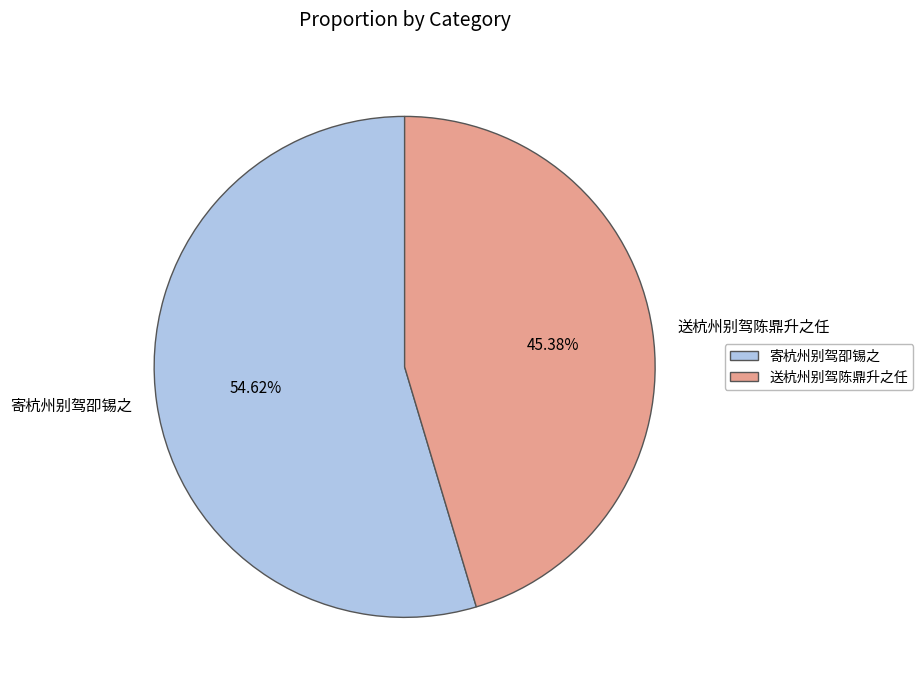

Rank the categories by value from highest to lowest.

寄杭州别驾卲锡之, 送杭州别驾陈鼎升之任